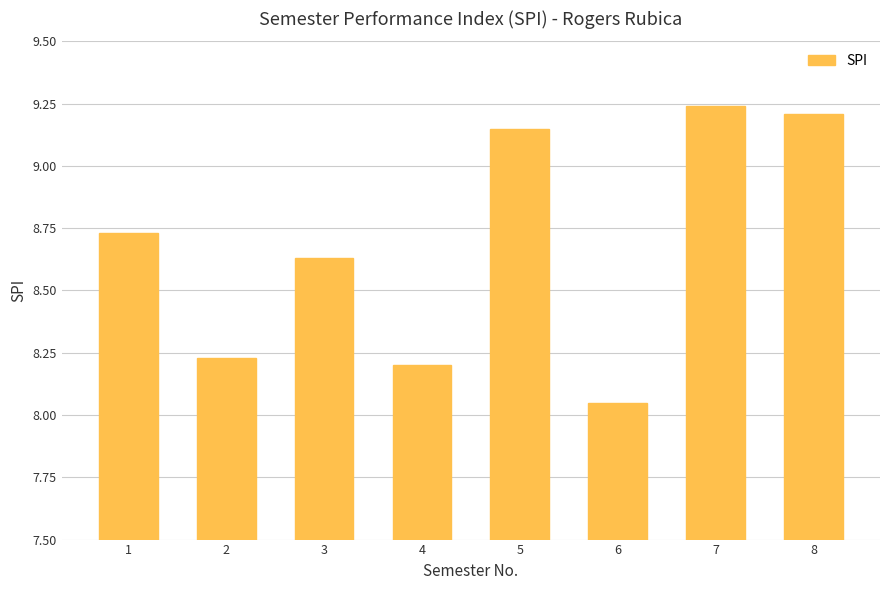

List the labels in order of value, smallest first.

6, 4, 2, 3, 1, 5, 8, 7